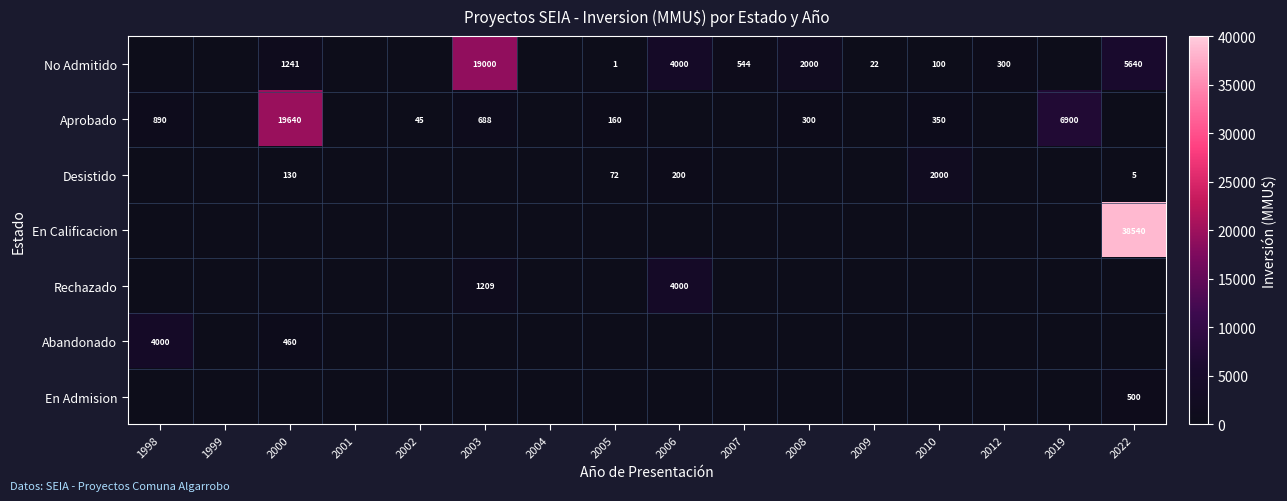

The value of Desistido at 2010 is 2000. True or false?

True